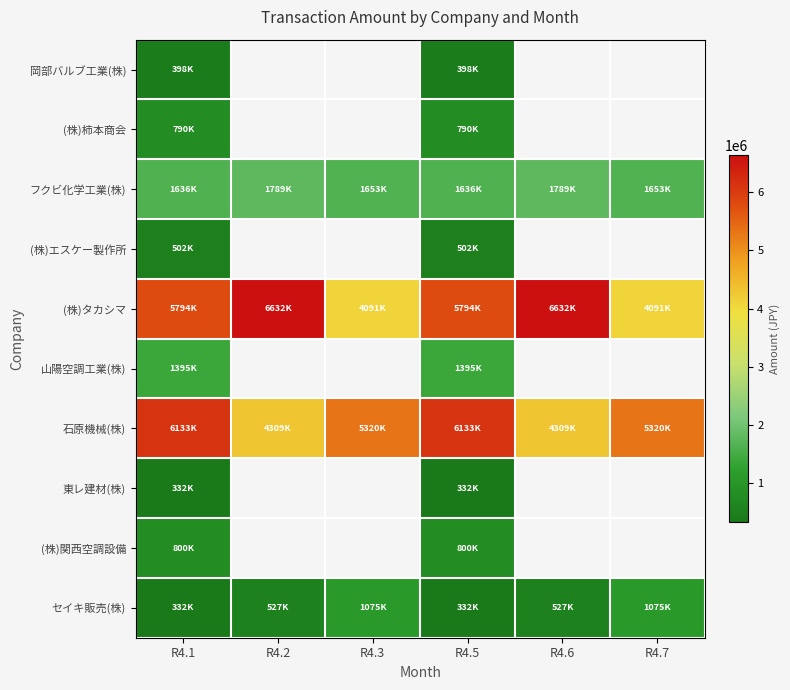

What is the highest value of the 岡部バルブ工業(株) series?

398841.0